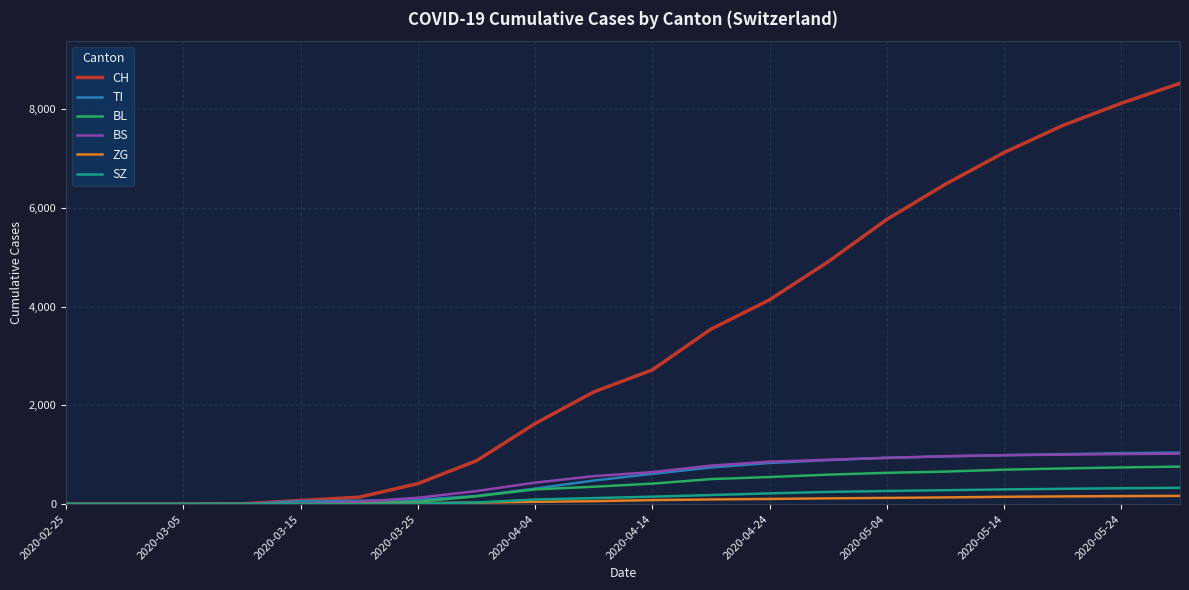

Which series has the widest spread of values?

CH